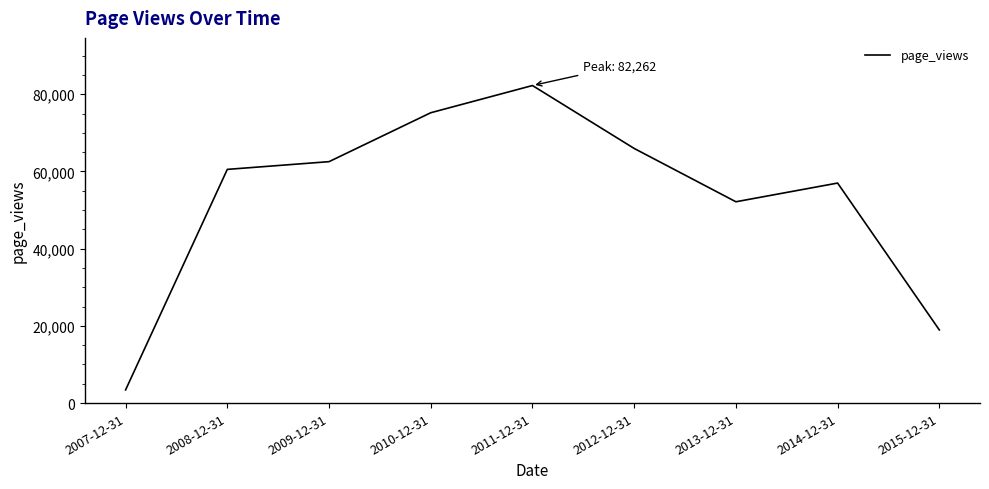

What value does the data have at 2011-12-31?

82262